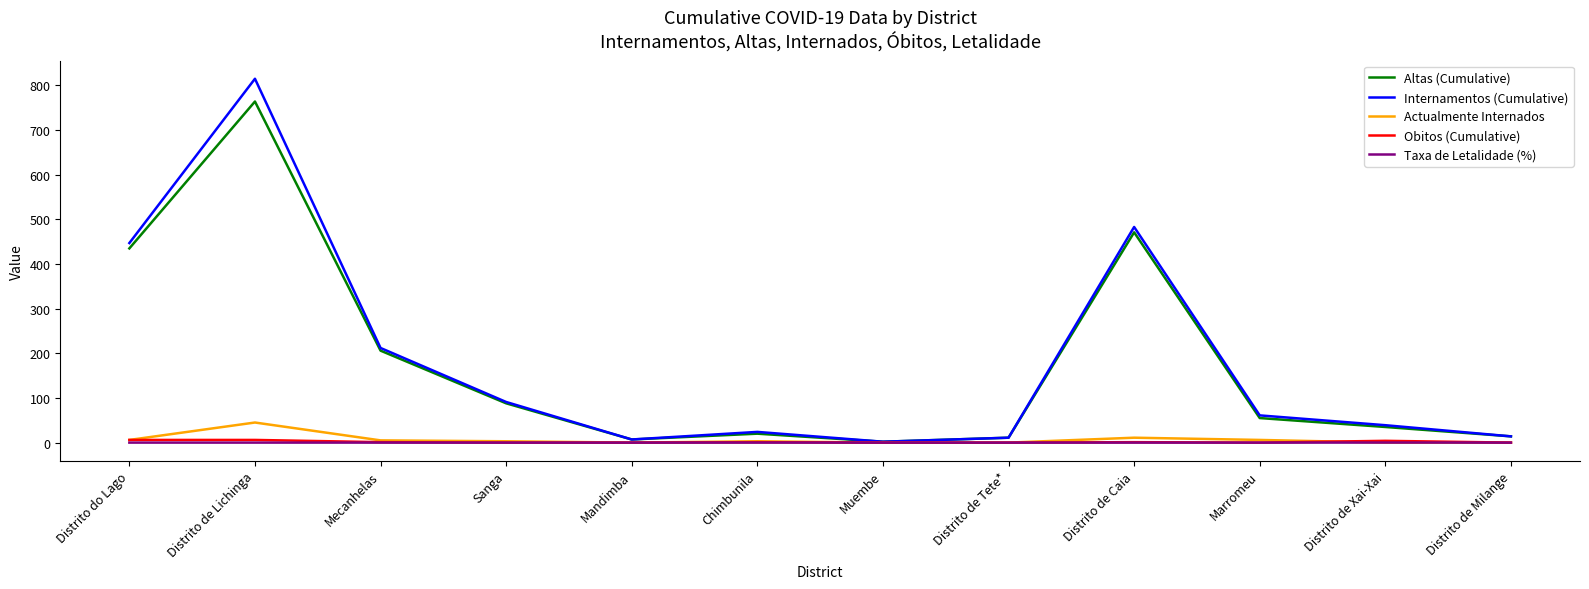

The value of Taxa de Letalidade (%) at Distrito de Lichinga is 0.0. True or false?

True